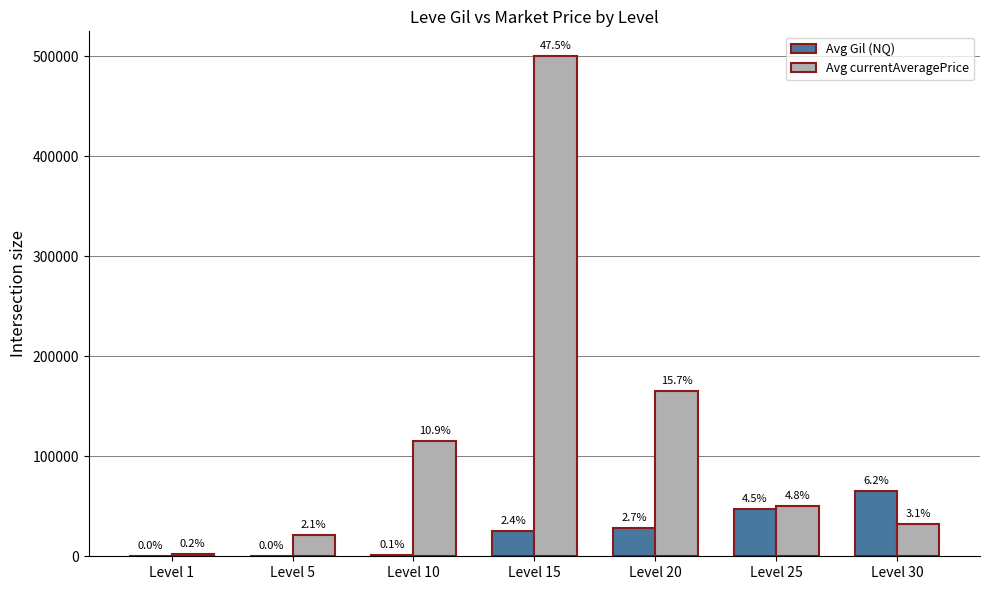

List the labels in order of Avg Gil (NQ) value, largest first.

Level 30, Level 25, Level 20, Level 15, Level 10, Level 1, Level 5